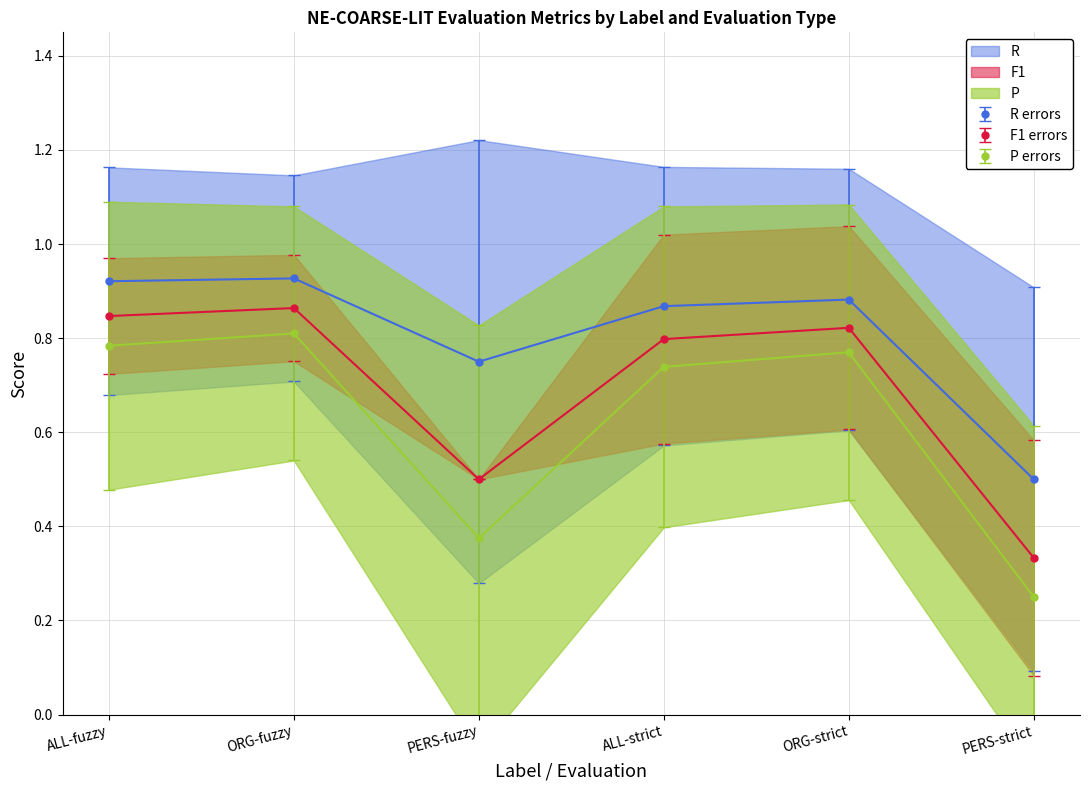

What is the sum of the F1 values at PERS-fuzzy and ALL-fuzzy?

1.3